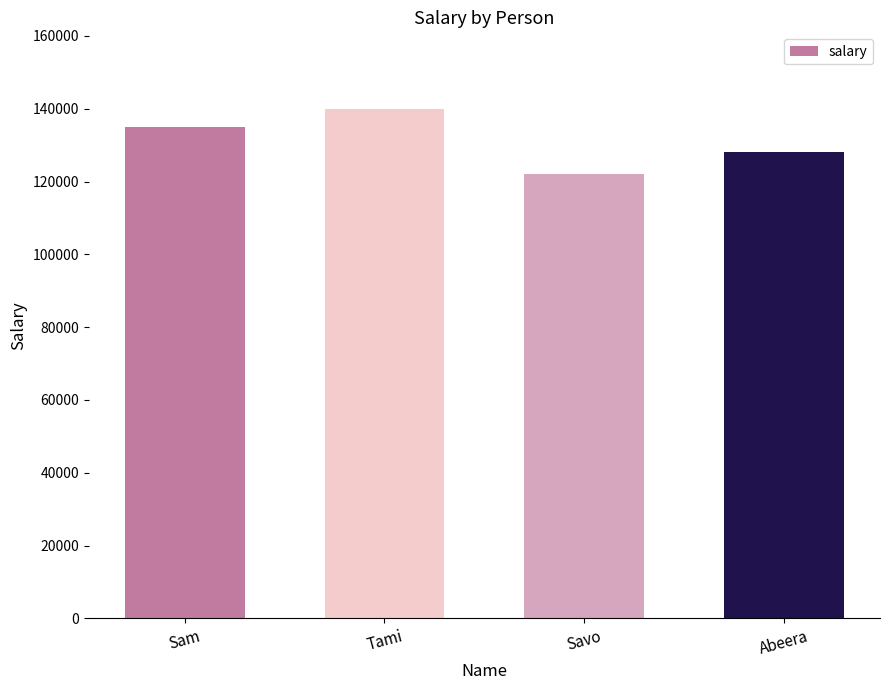

Reading right to left, what are all the values shown in this chart?

Abeera=128000	Savo=122000	Tami=140000	Sam=135000